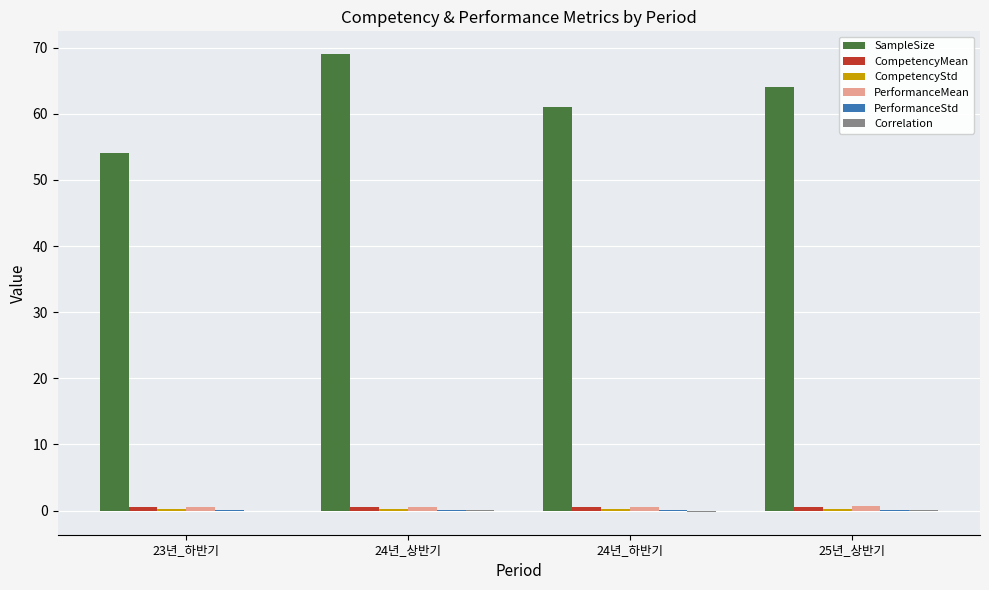

Which category has the highest value across all series?

24년_상반기